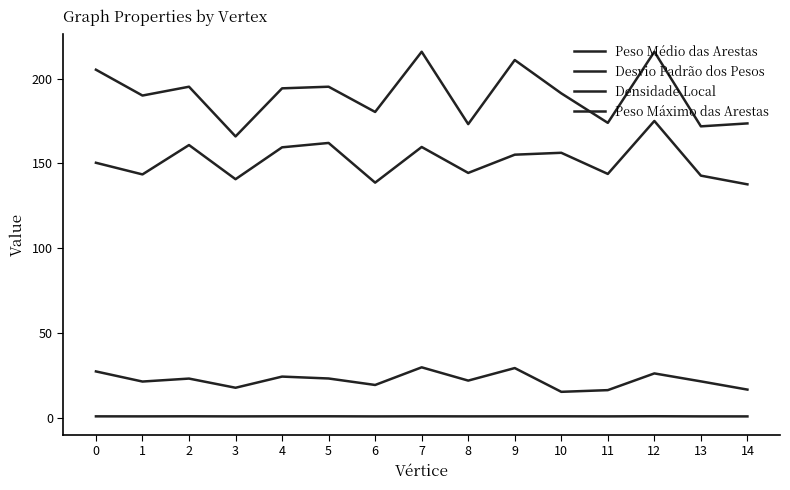

At which category does Densidade Local reach its first local valley?

1